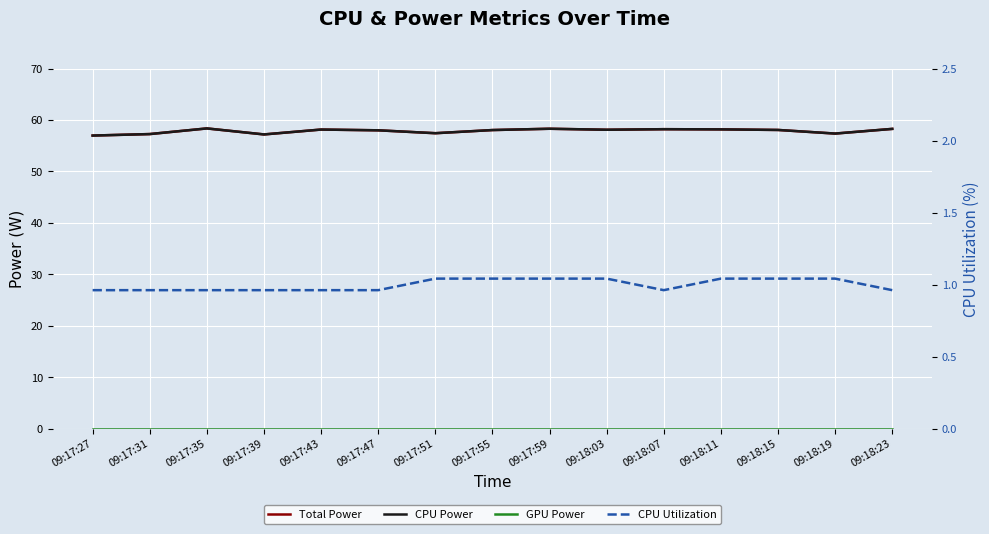

Where is GPU Power nearest to the value 0?

09:17:27